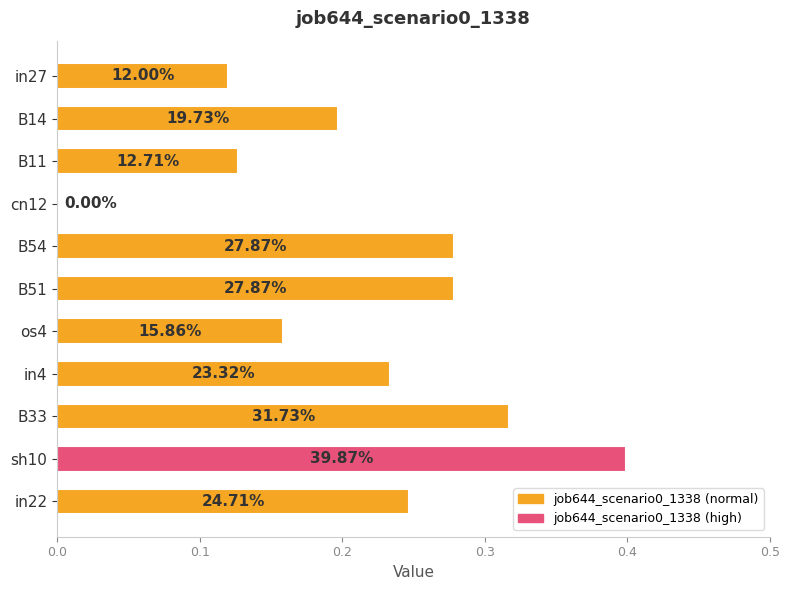

How many bars are there in total?

11